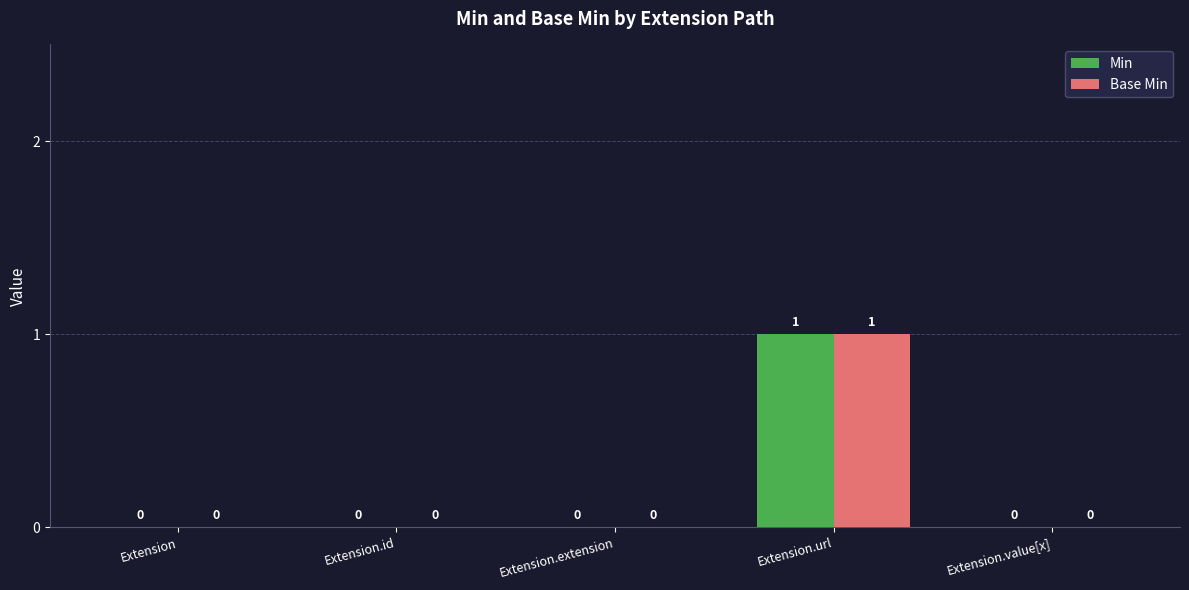

What are all the series names shown in the legend?

Min, Base Min